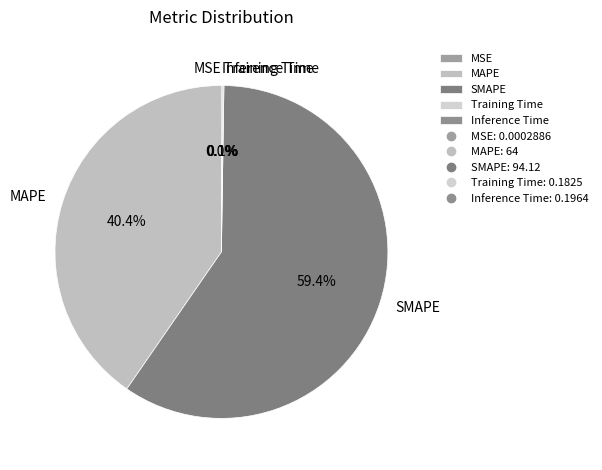

Which slice is the largest?

SMAPE